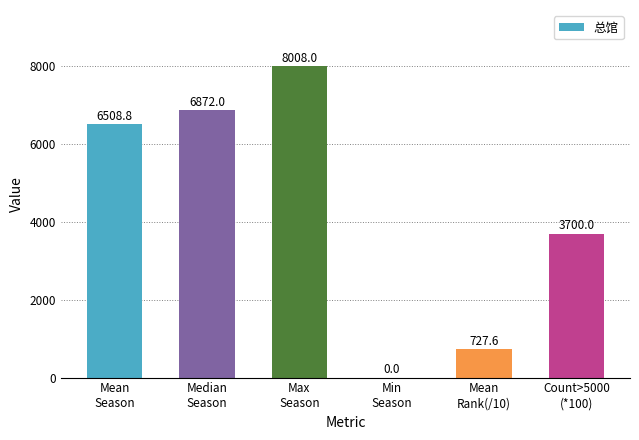

What is the sum of the values at Max
Season and Mean
Rank(/10)?

8735.6